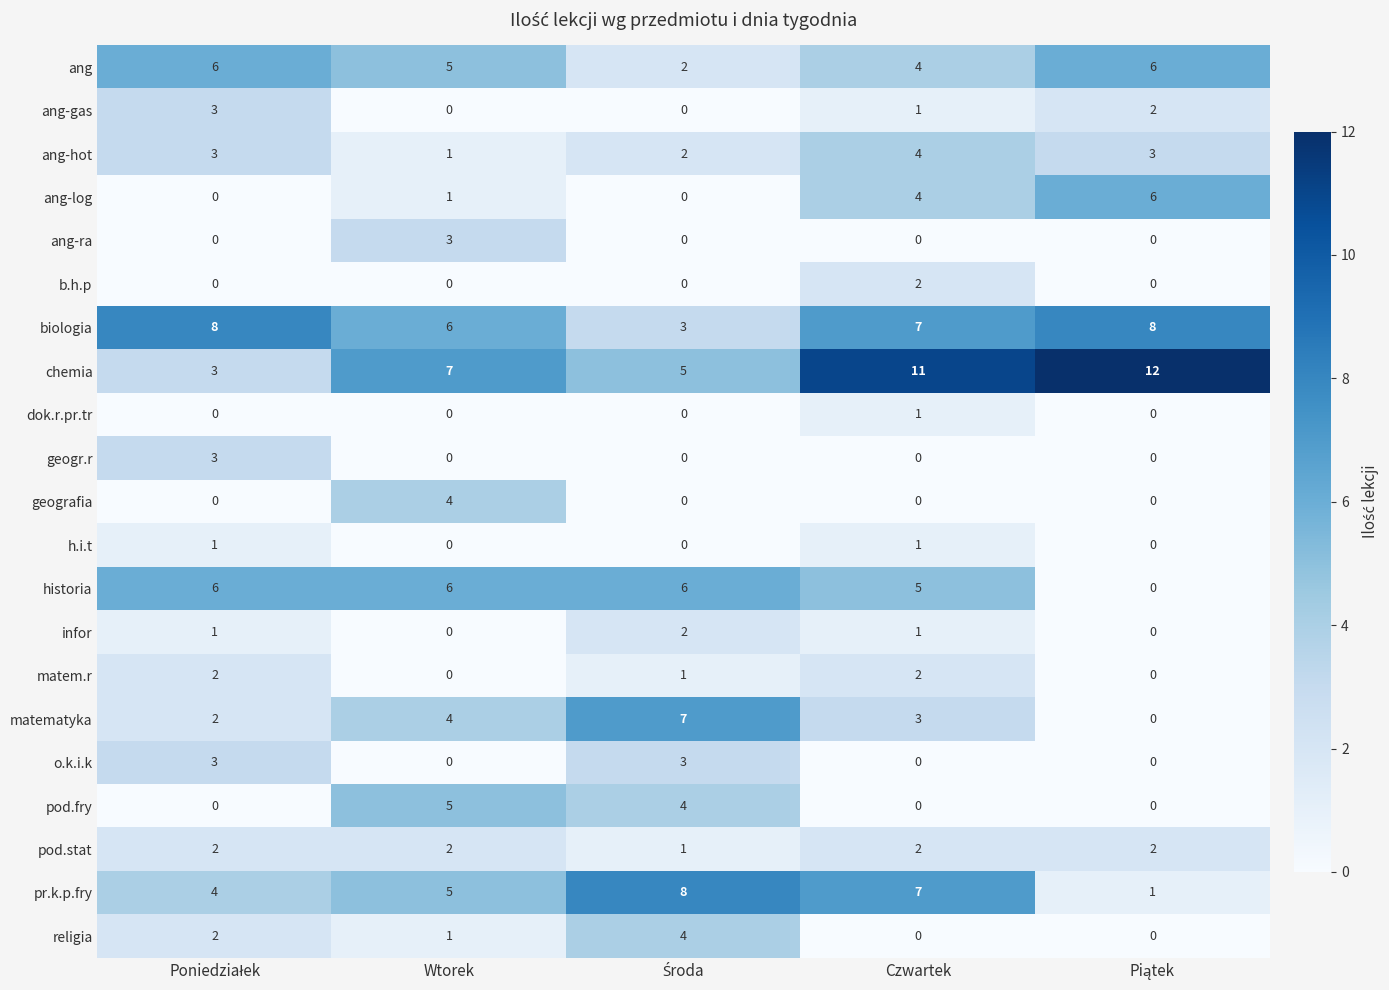

What is the greatest value displayed?

12